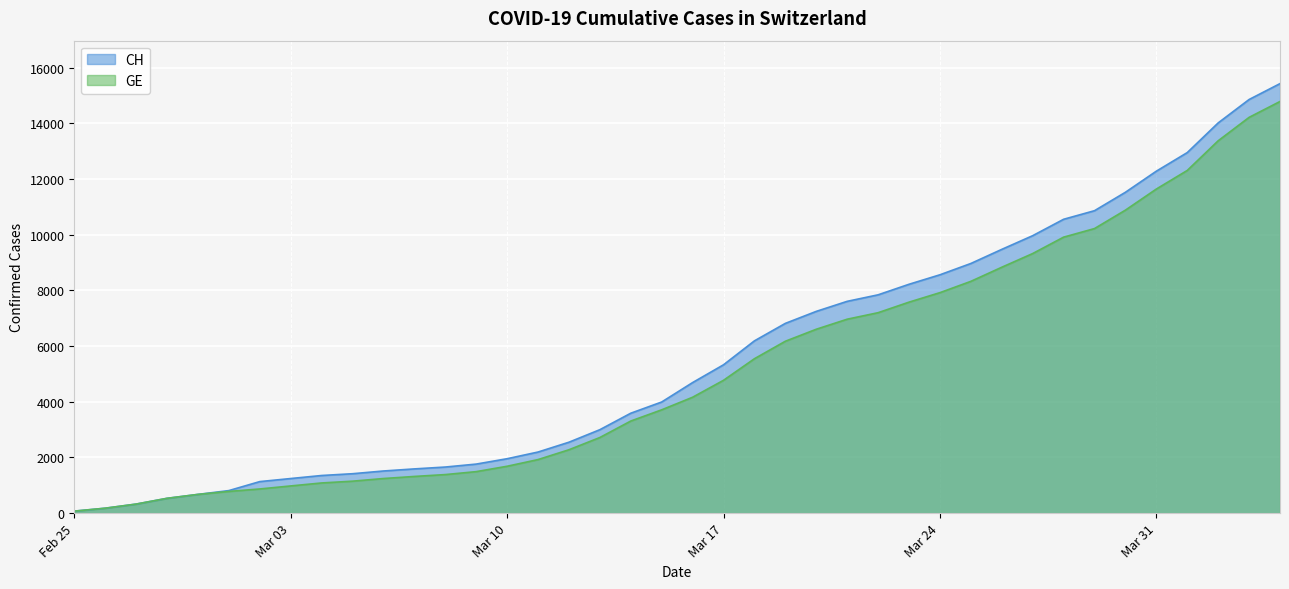

Is it true that CH equals 23052 at 2020-04-02?

False